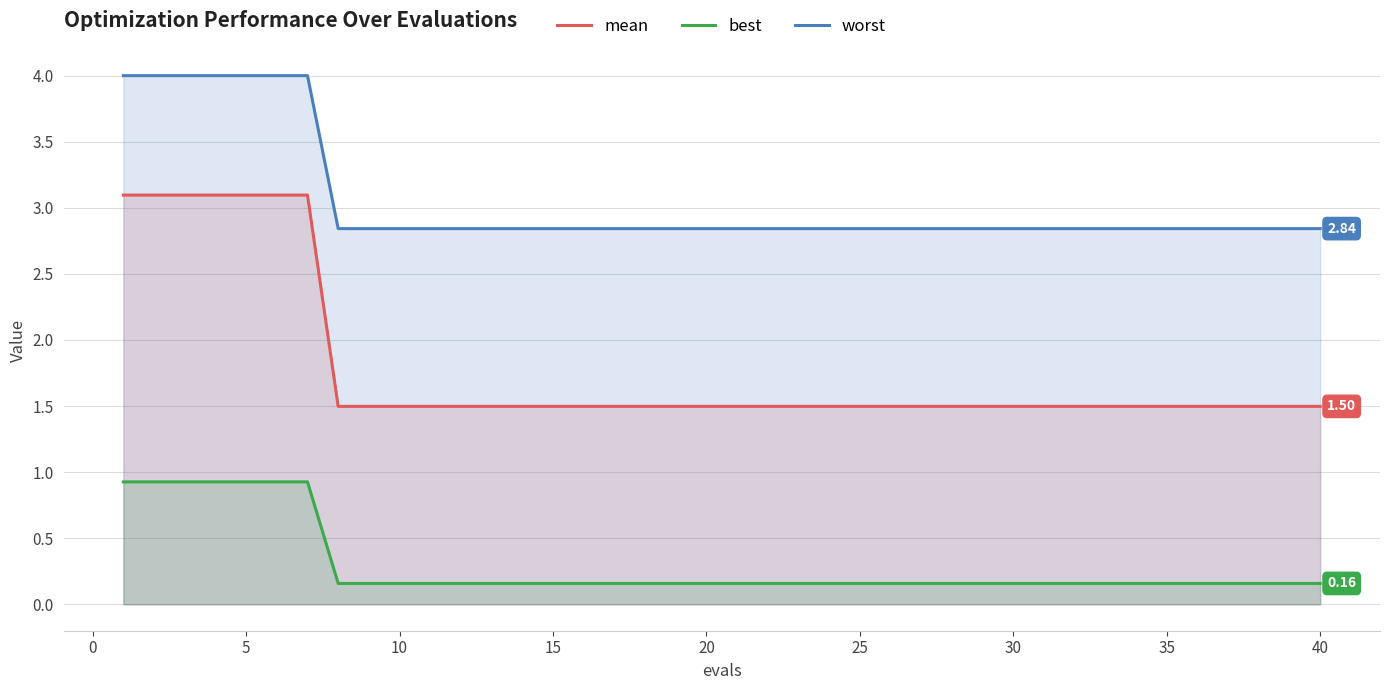

Rank the series by their average value, from lowest to highest.

best, mean, worst